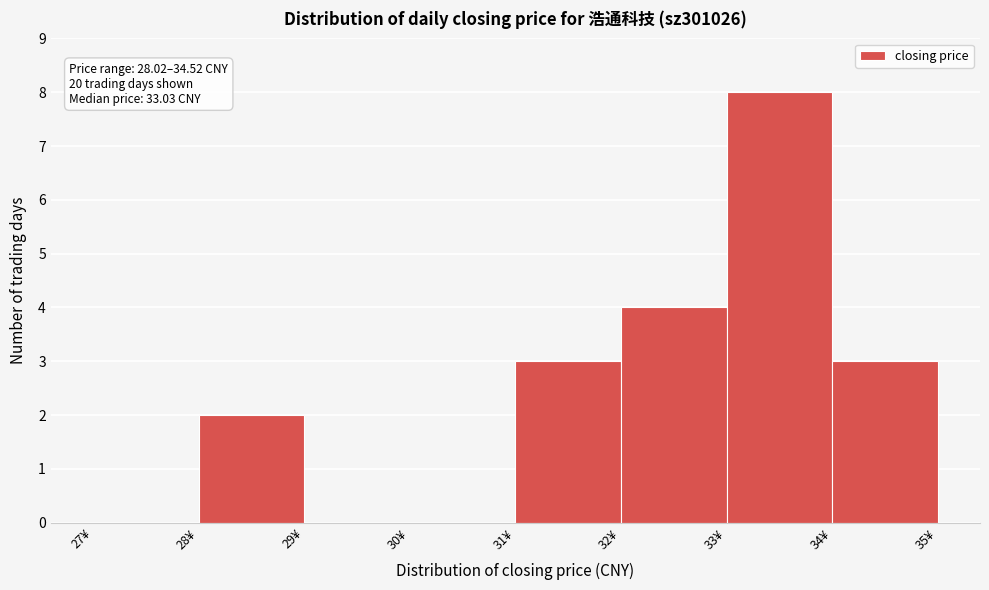

Which range on the x-axis has the tallest bar?

33 to 34